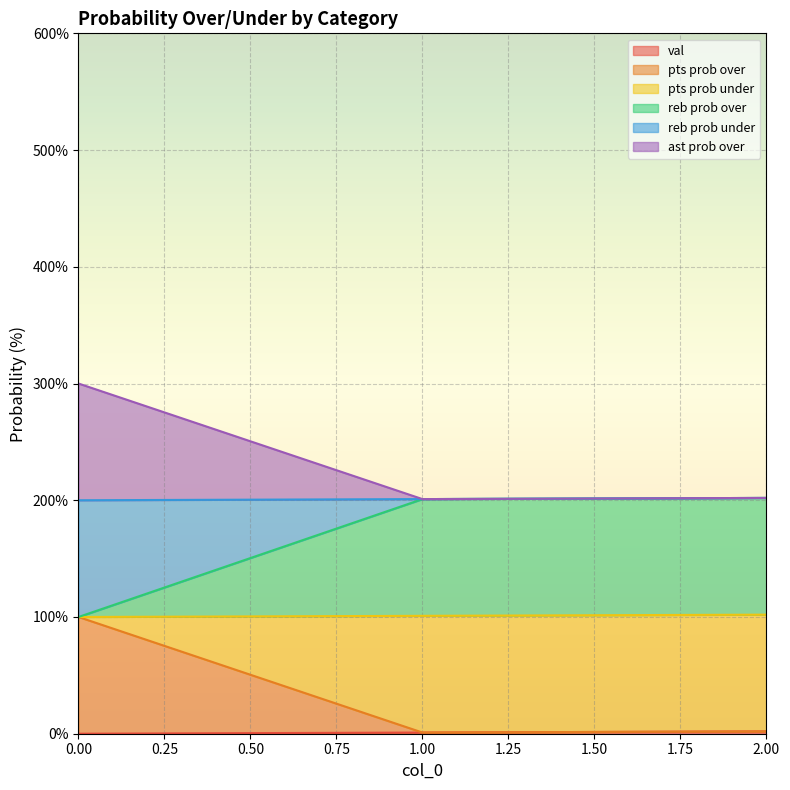

Does the chart display data point markers on the line(s)?

No